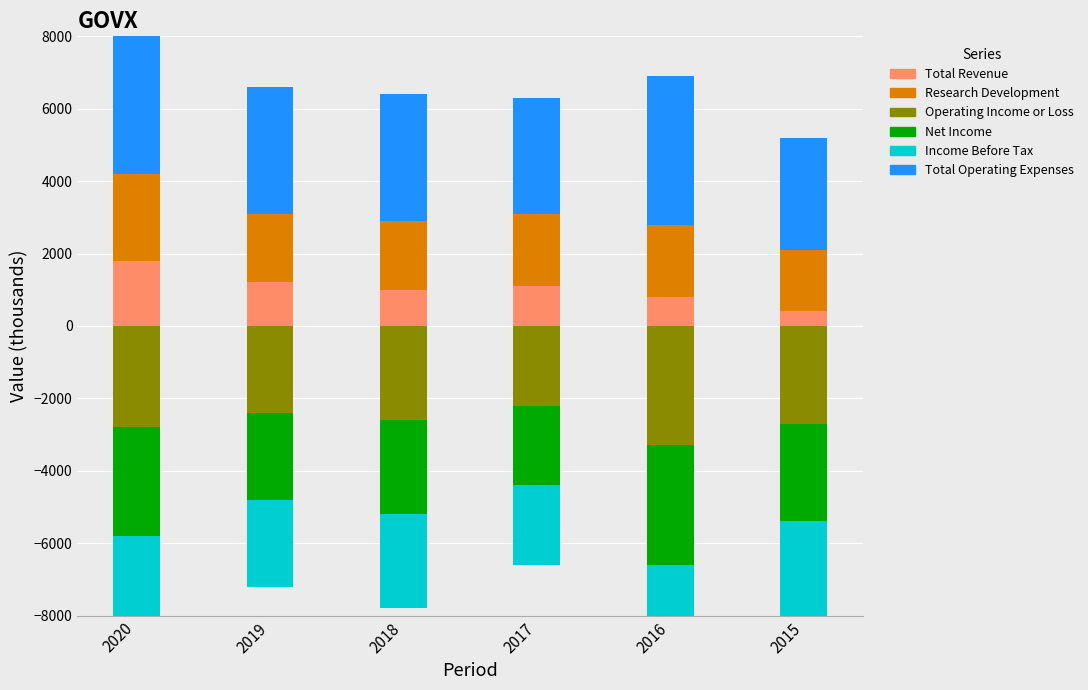

Rank the series at 2020 from highest to lowest value.

Total Operating Expenses, Research Development, Total Revenue, Operating Income or Loss, Net Income, Income Before Tax